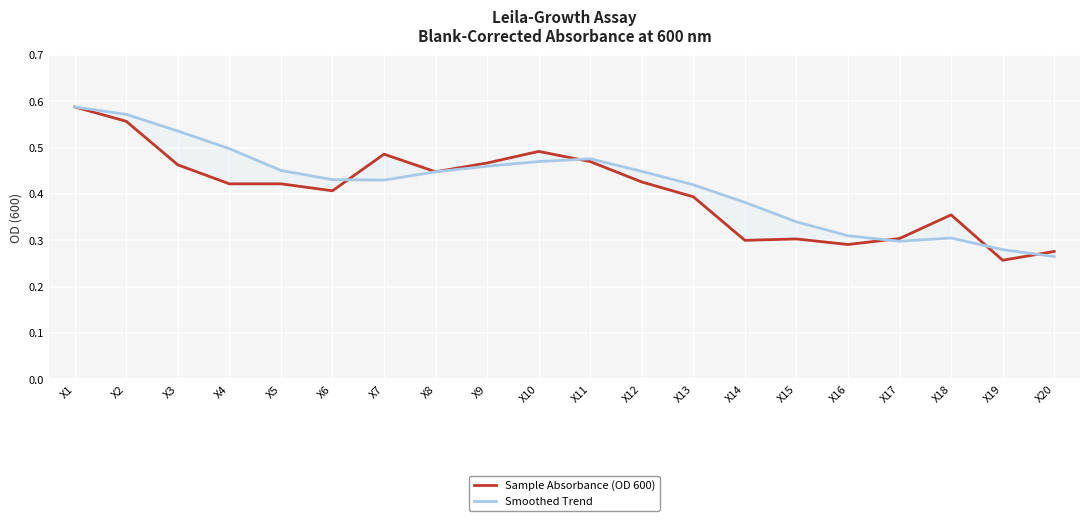

What is the difference between the Sample Absorbance (OD 600) values at X1 and X5?

0.2